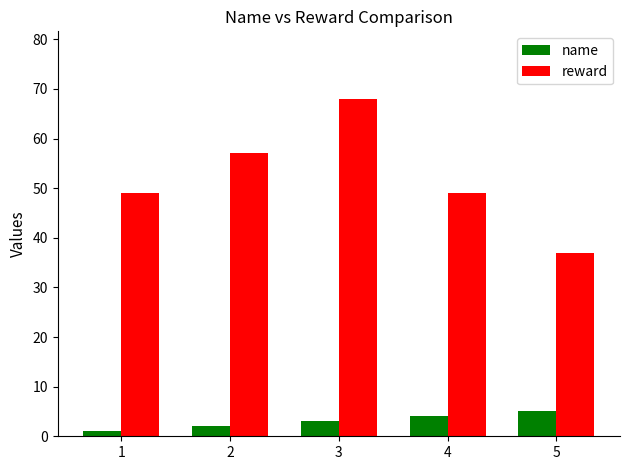

What is the total value across all series at 2?

59